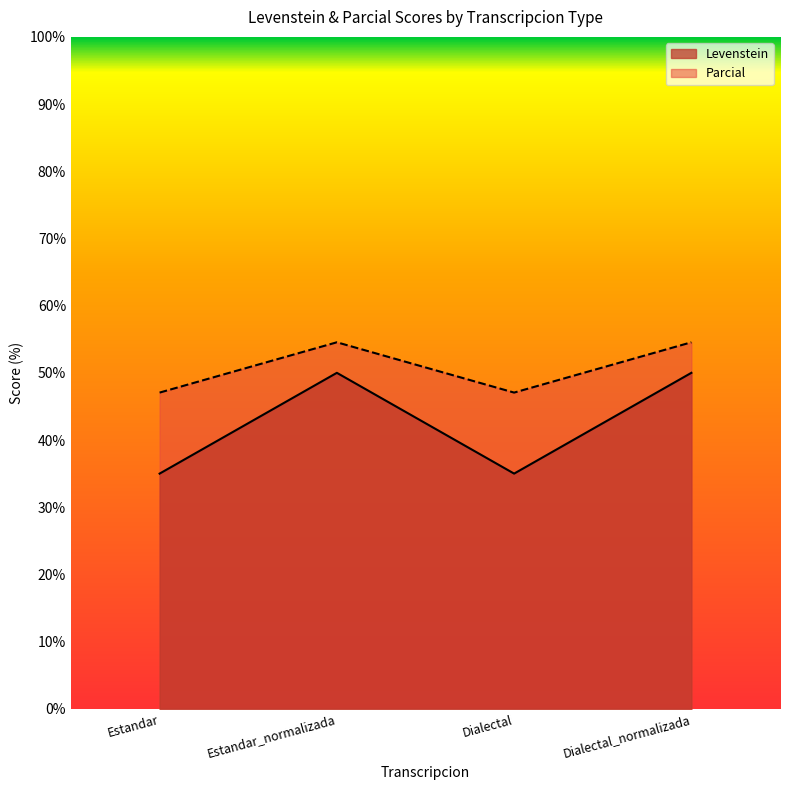

Does the chart display data point markers on the line(s)?

No